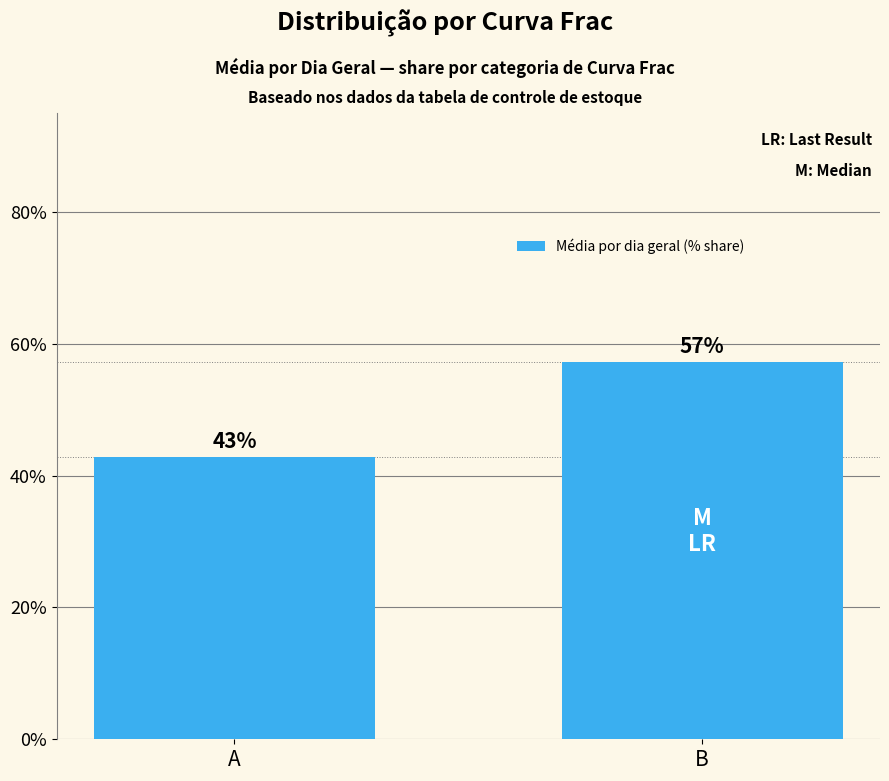

What is the change in value from A to B?

+14.5